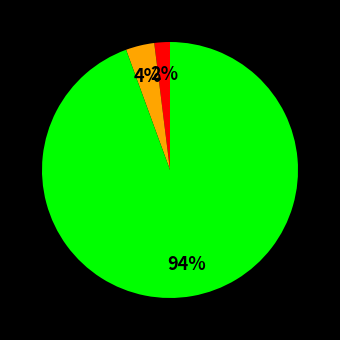

To the nearest percent, what is the difference between the largest and smallest slice percentages?

92%